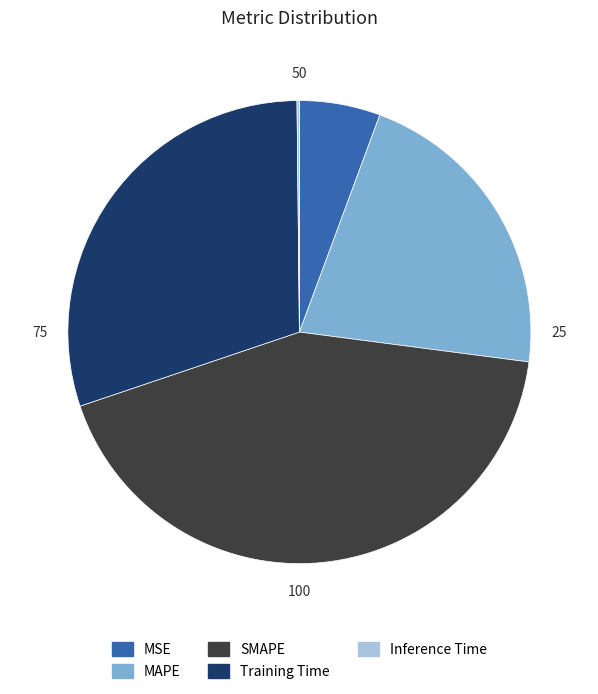

Does MAPE account for over 50% of the chart?

No